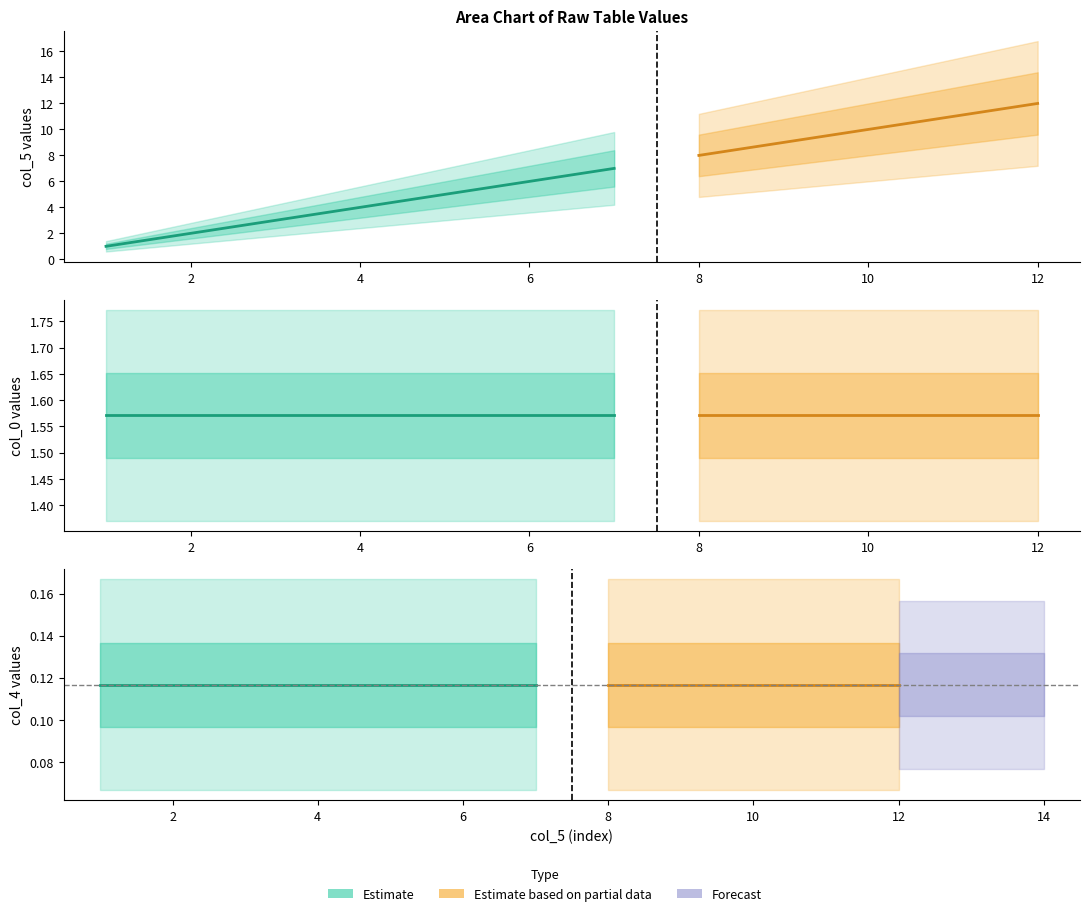

What is the difference between the highest and lowest values at 7?

7.0